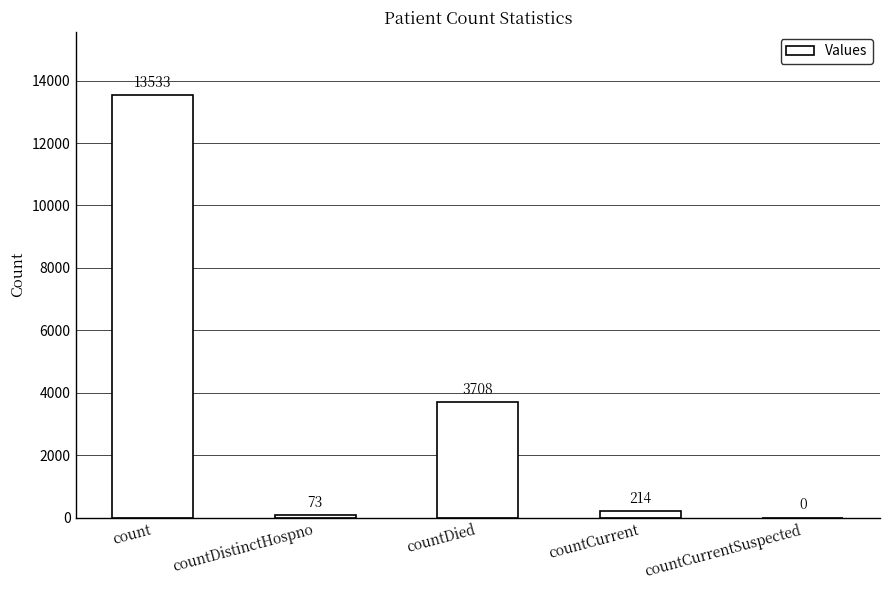

Which label corresponds to the largest value in the chart?

count